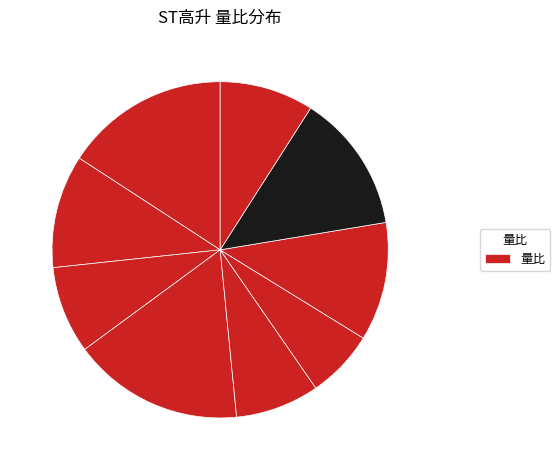

Rank the categories by value from lowest to highest.

2022-11-15, 2022-11-16, 2022-11-18, 2022-11-10, 2022-11-21, 2022-11-14, 2022-11-11, 2022-11-22, 2022-11-17